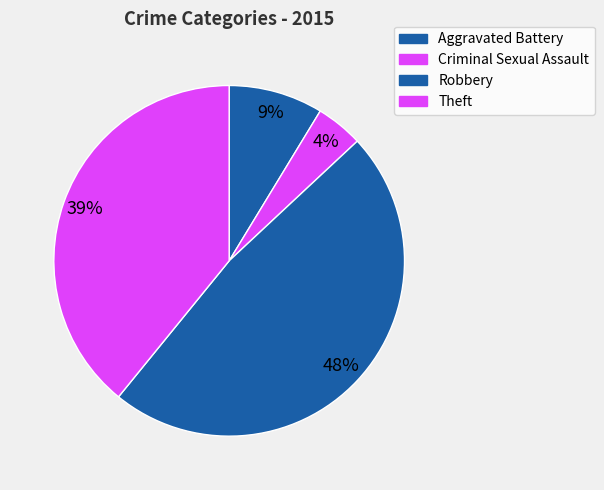

Does any single category account for the majority?

No